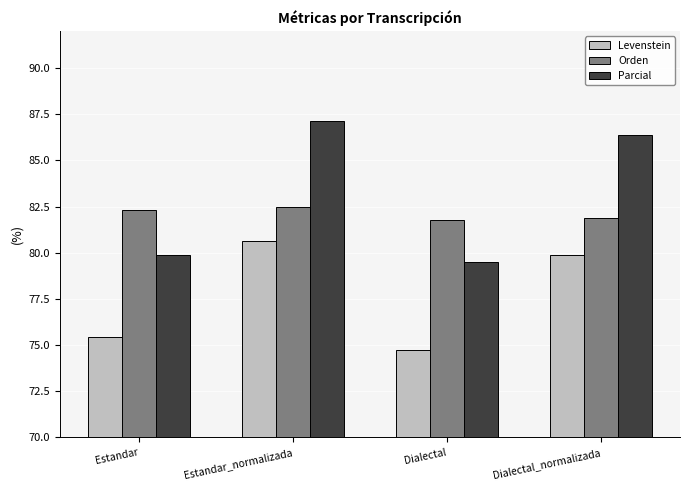

What is the label of the 1st bar from the right?

Dialectal_normalizada